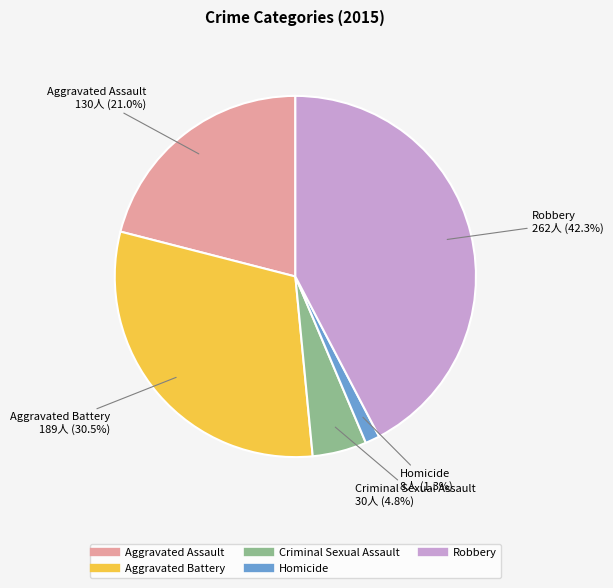

What is the smallest slice in the pie chart?

Homicide